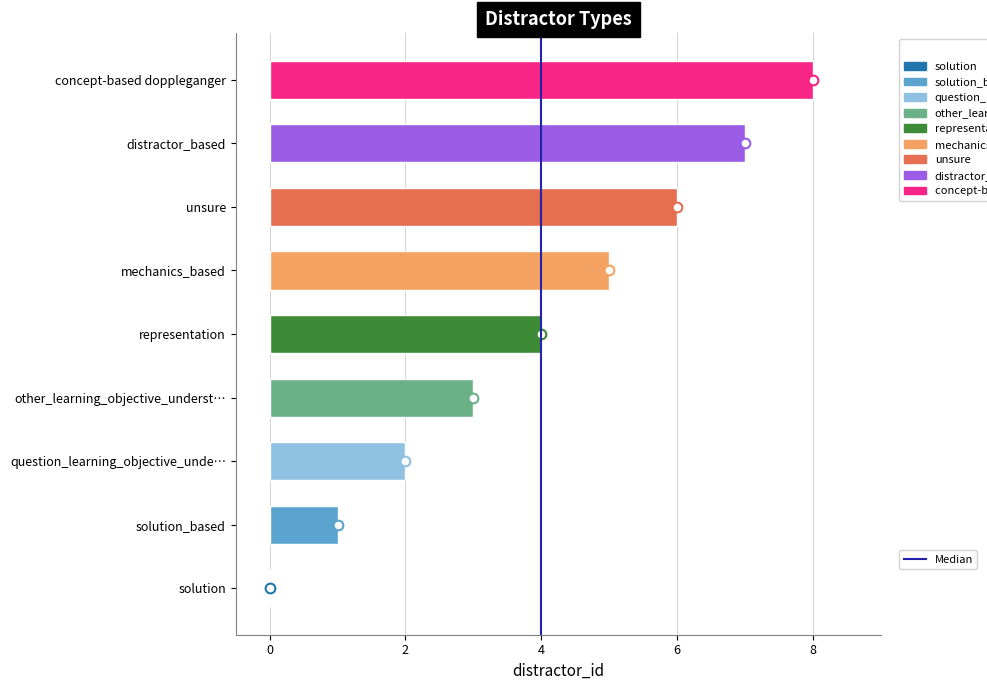

What is the sum of the values at other_learning_objective_underst… and solution?

3